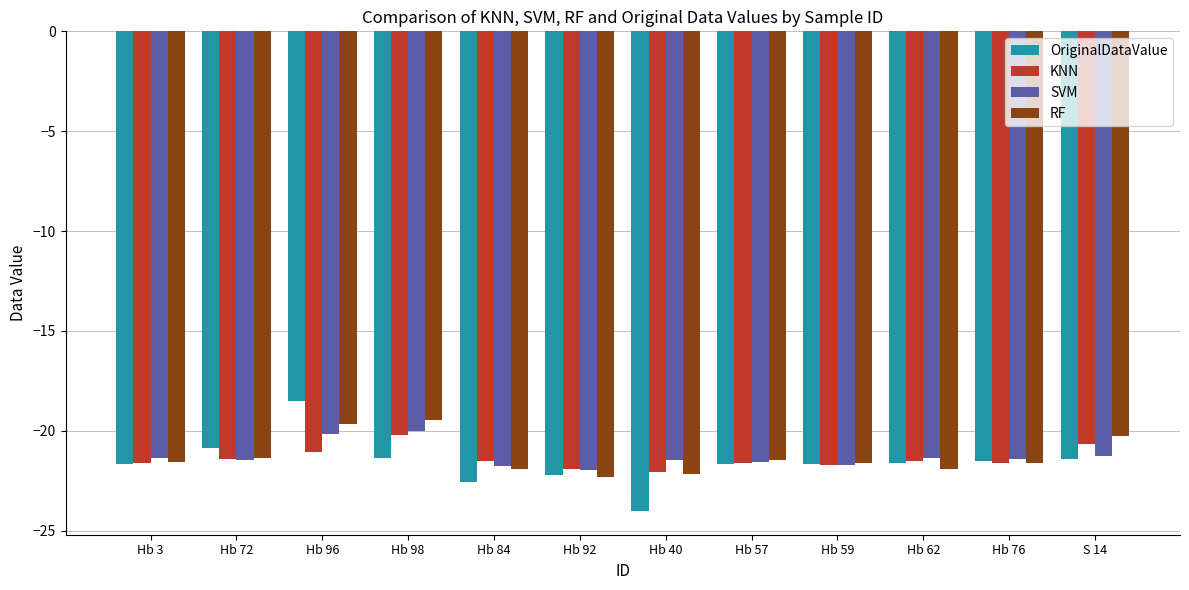

At which label is KNN closest to -21?

Hb 96